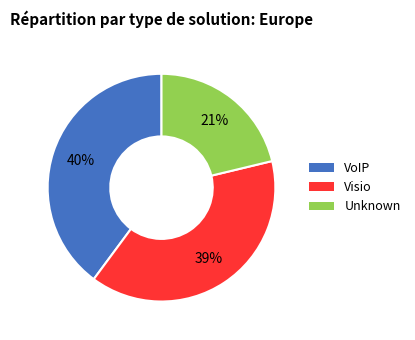

Does any single category account for the majority?

No